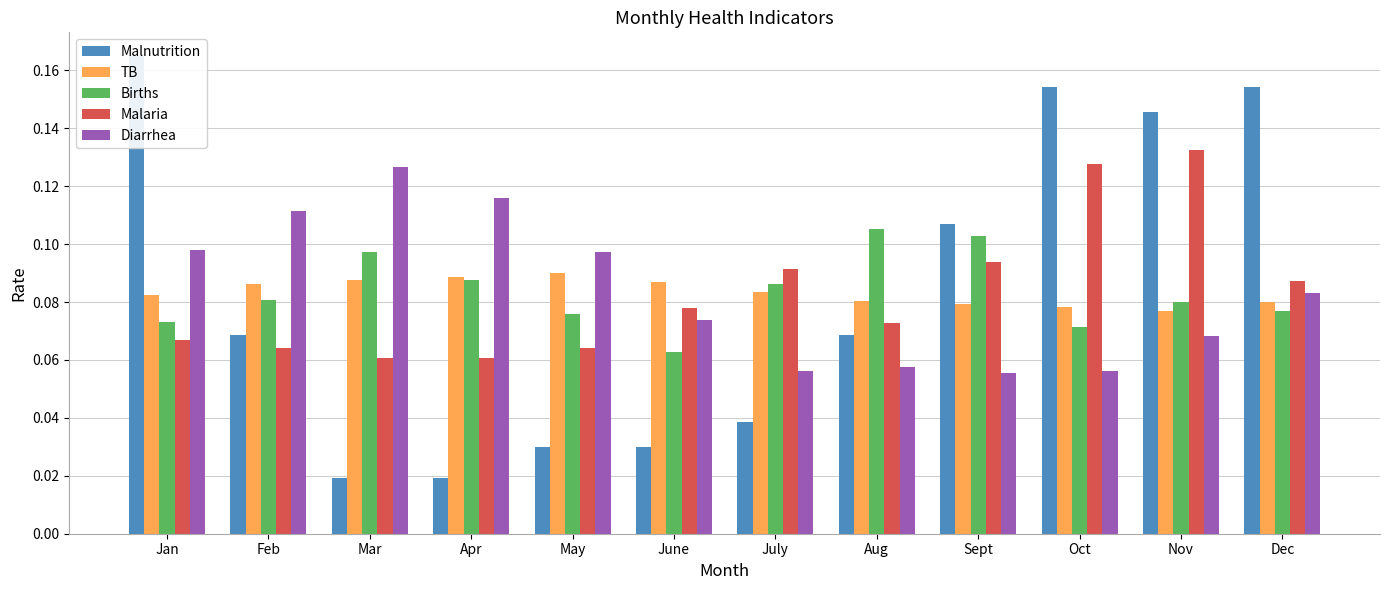

Rank the series by their maximum value, from lowest to highest.

TB, Births, Diarrhea, Malaria, Malnutrition